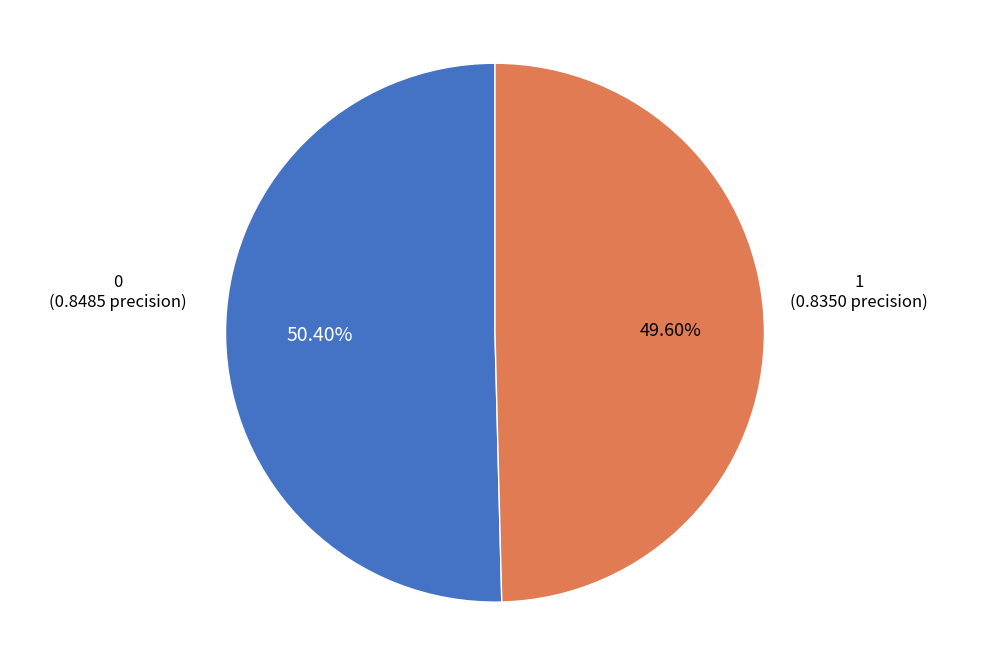

Does any single category account for the majority?

Yes